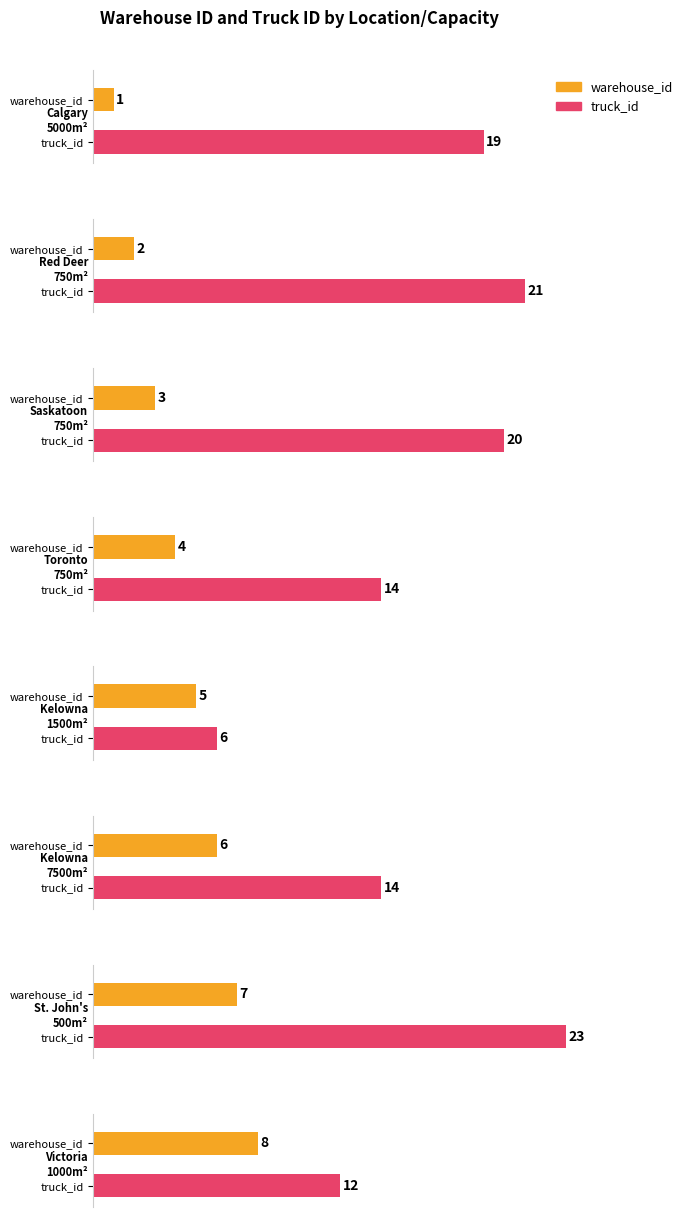

What position from the right is Kelowna
7500m²?

3